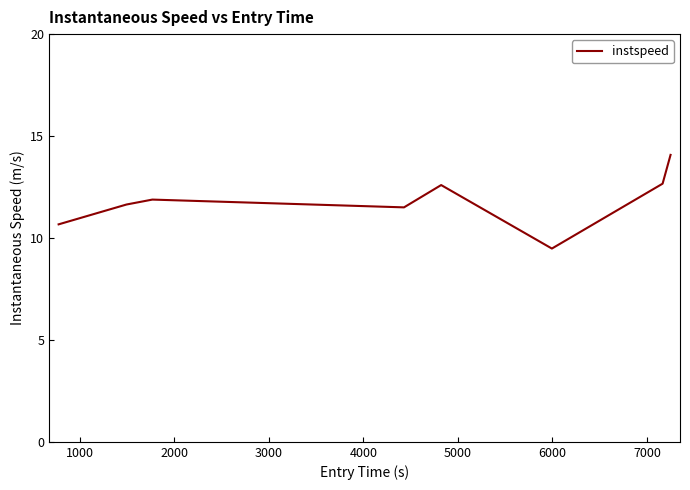

What is the average value?

11.8